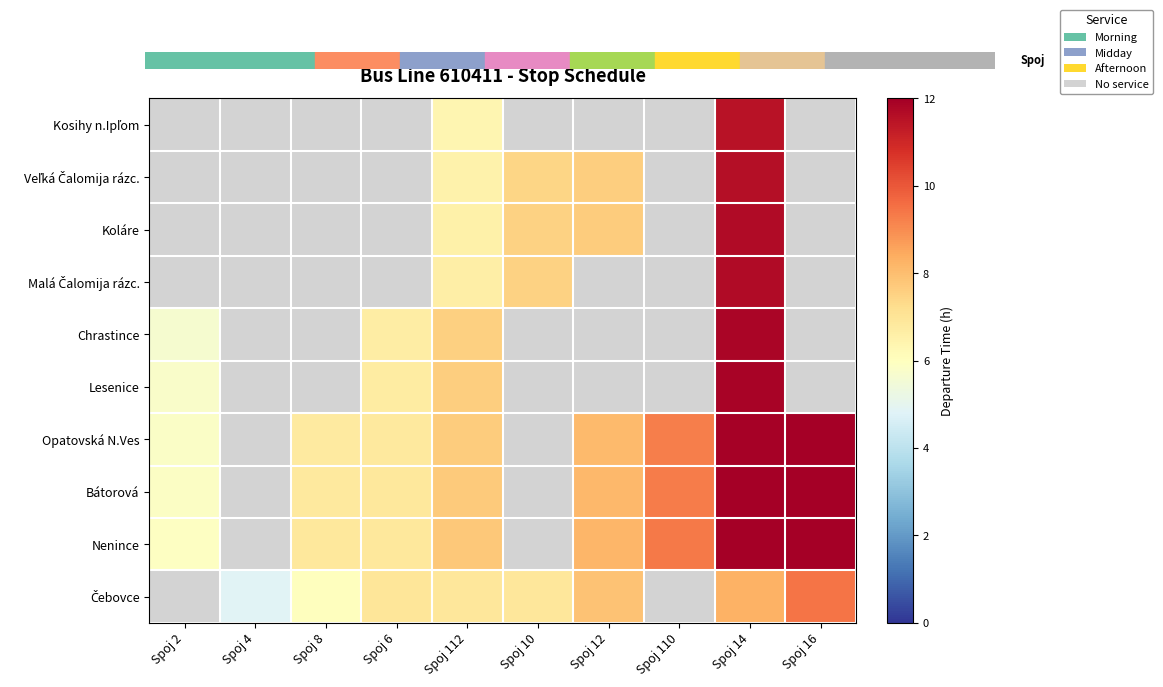

At which category does the chart reach its peak across all series?

Spoj 16